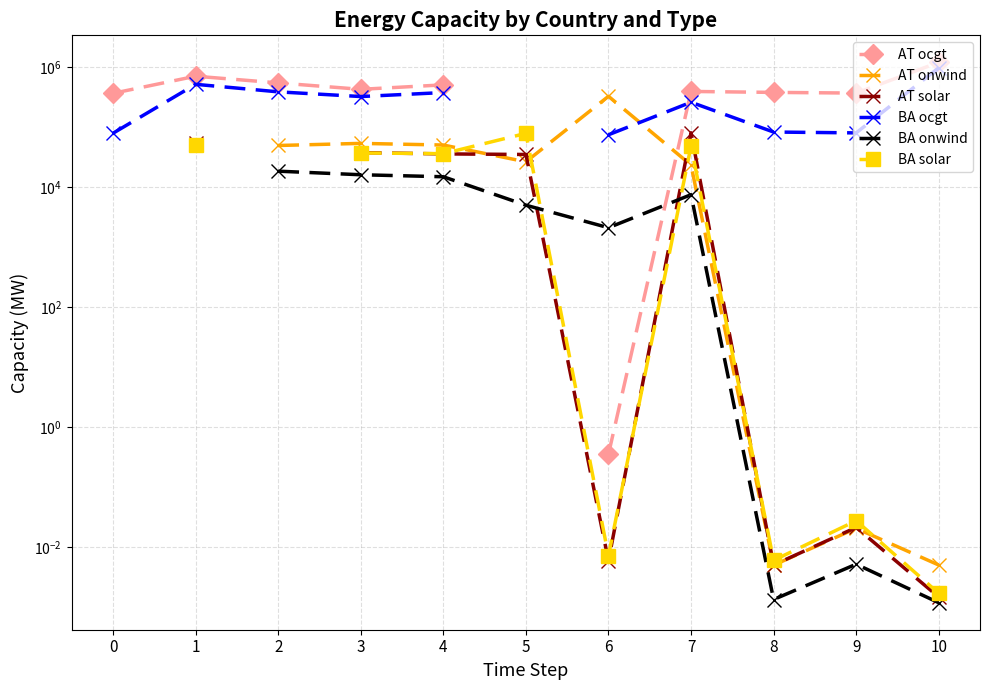

At which category is the sum across all series the highest?

10